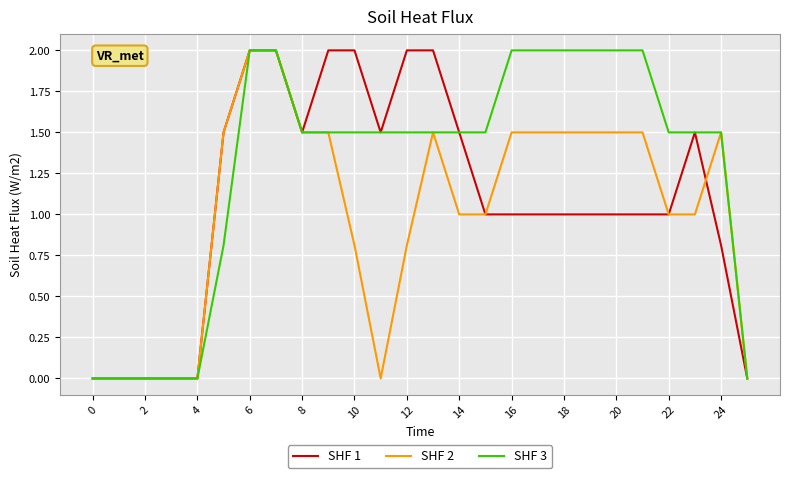

List the series in order of their overall mean, highest first.

SHF 3, SHF 1, SHF 2